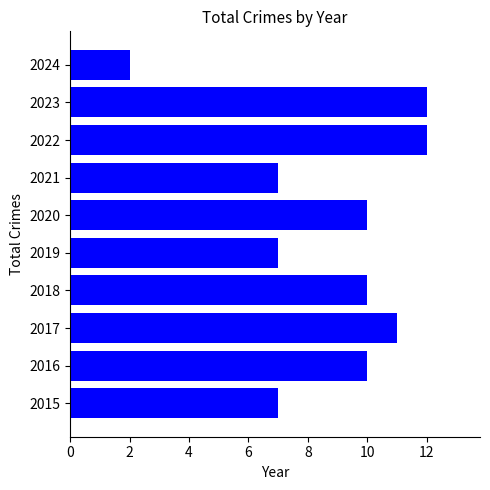

Reading bottom to top, transcribe all the data shown in this chart.

2015=7	2016=10	2017=11	2018=10	2019=7	2020=10	2021=7	2022=12	2023=12	2024=2